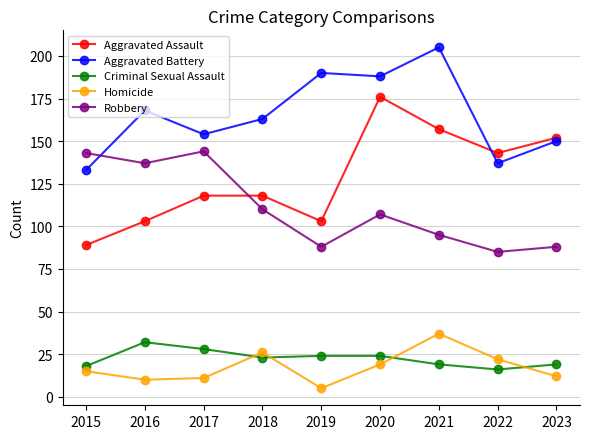

At how many categories does at least one series exceed 66?

9